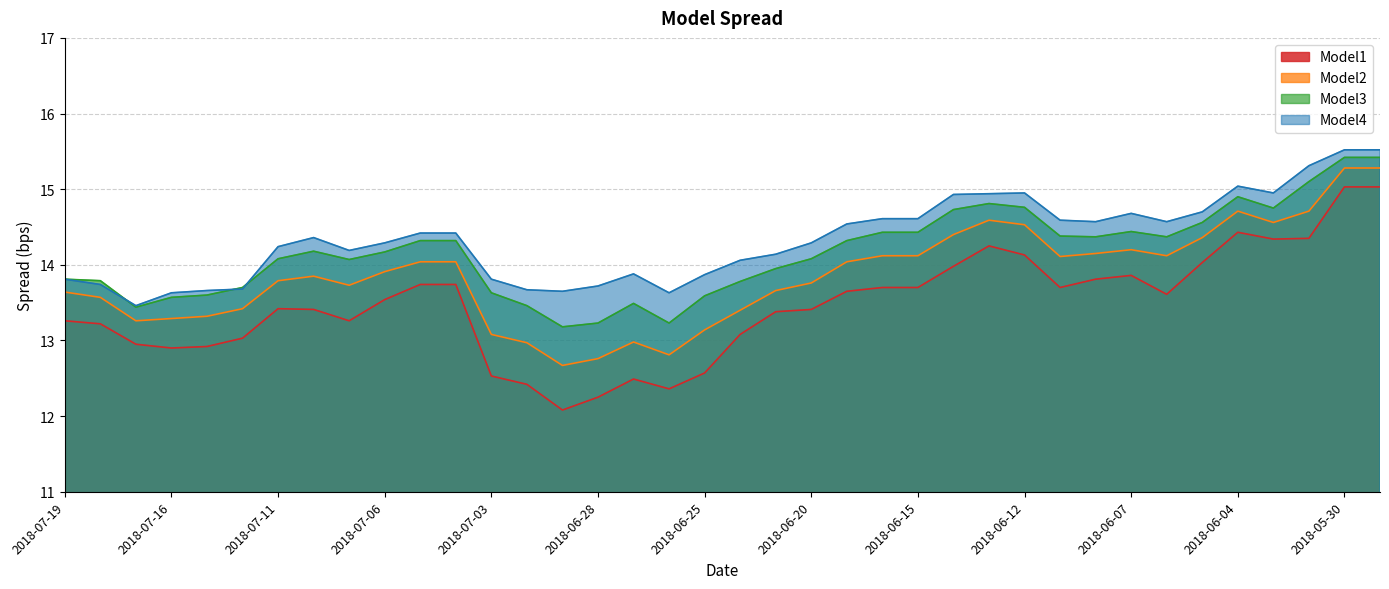

At which category is the sum across all series the highest?

2018-05-30